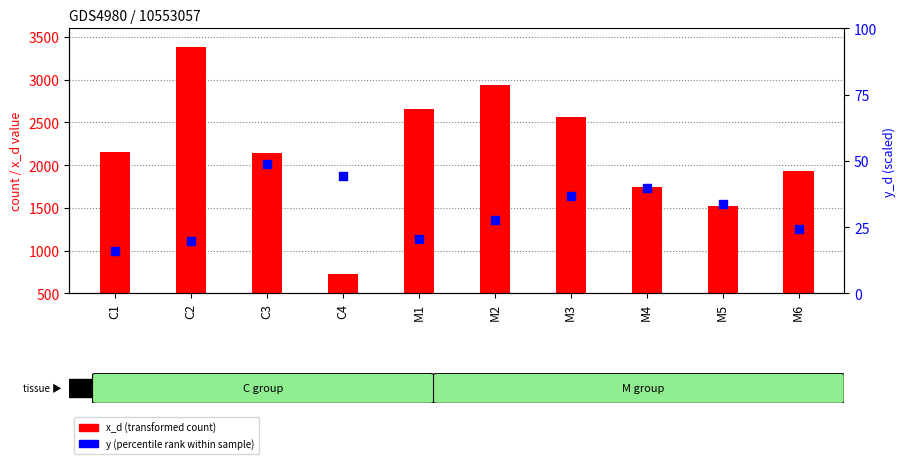

What is the total value across all series at C2?

4022.9